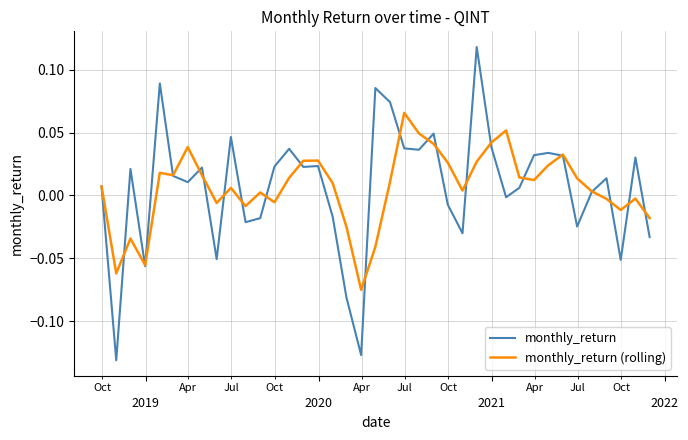

Which series has the largest range (max minus min)?

monthly_return